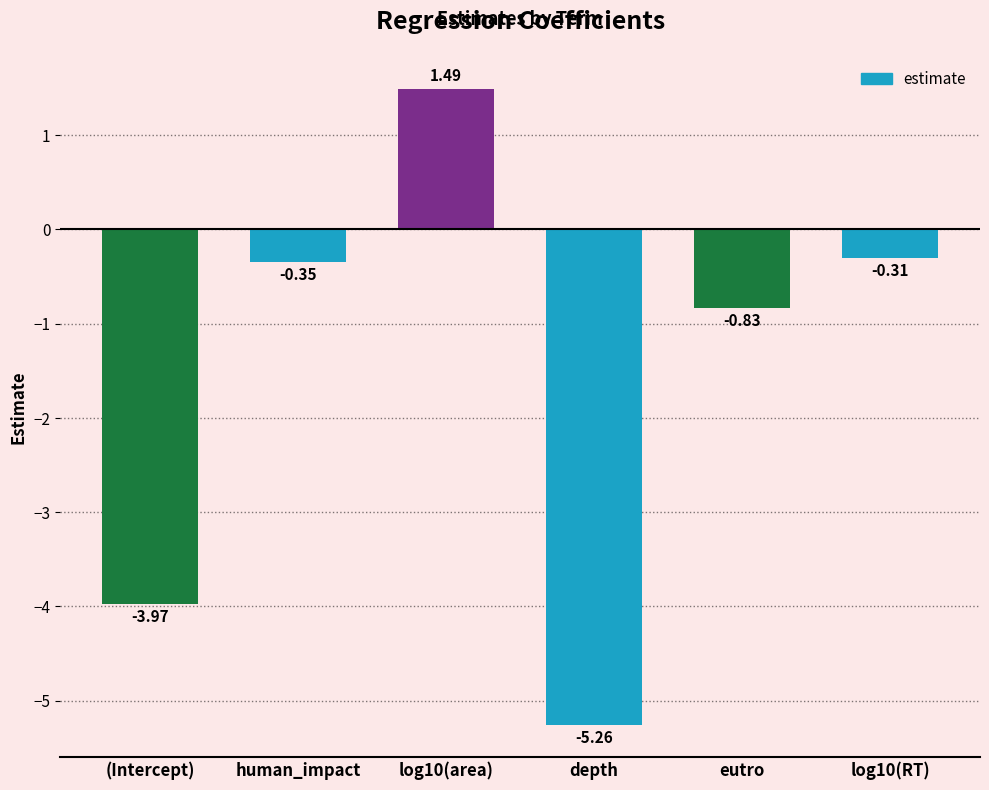

Which category has the highest value across all series?

log10(area)